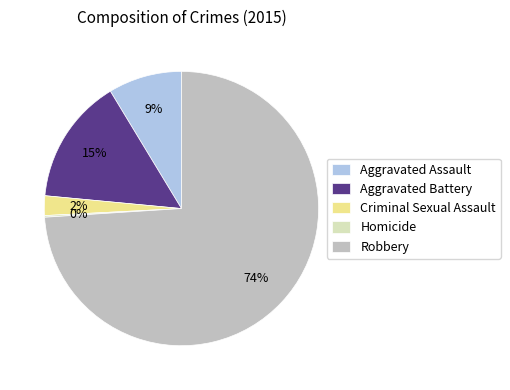

To the nearest percent, what is the difference between the Robbery and Aggravated Assault slice percentages?

65%